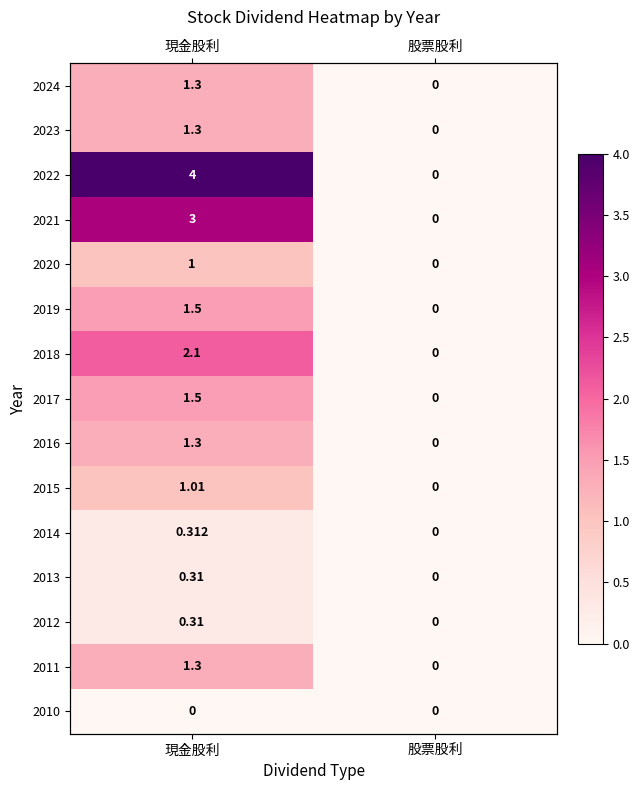

At which label does 2011 first exceed 1?

現金股利